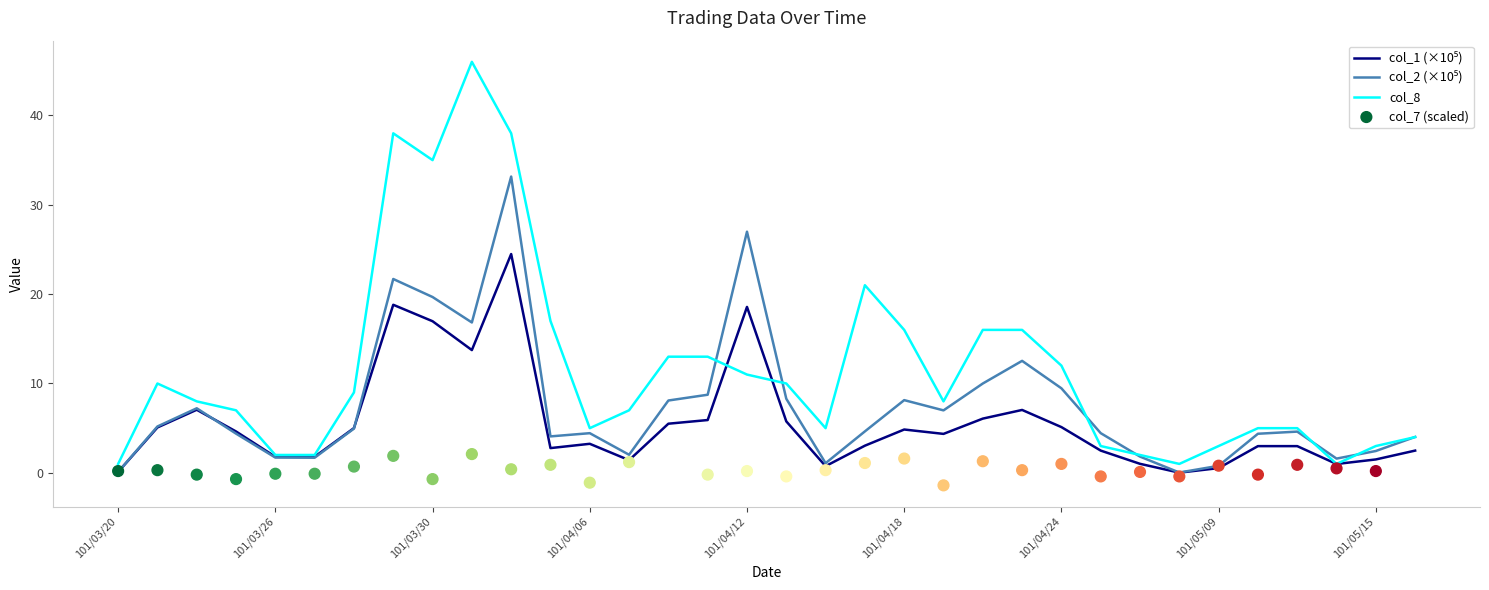

What is the maximum value for col_8?

46.0